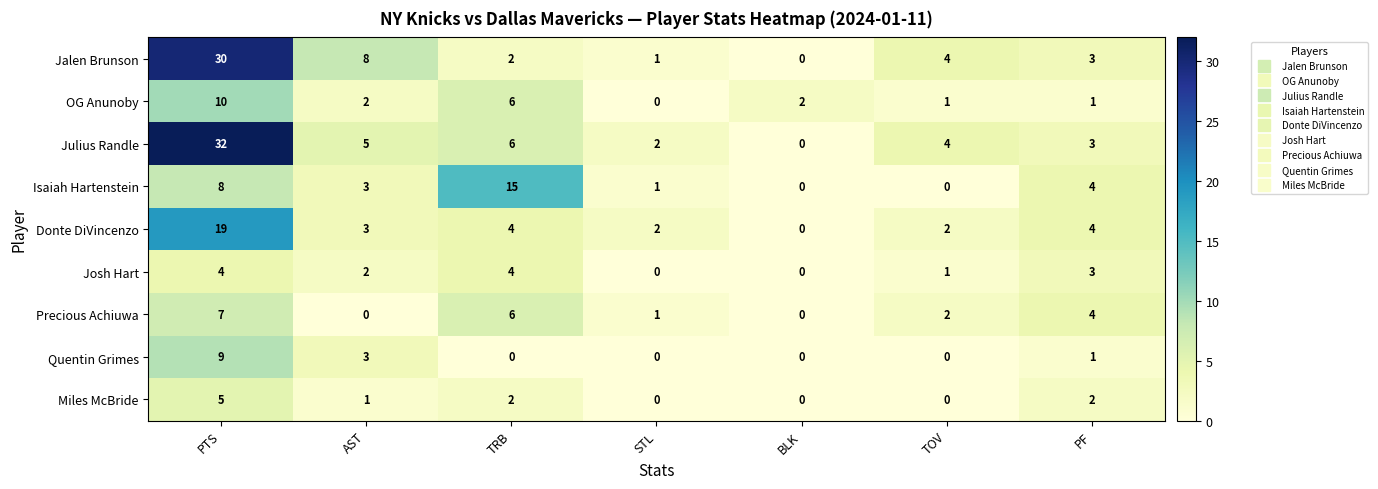

Where does the Donte DiVincenzo series first go above 3?

PTS